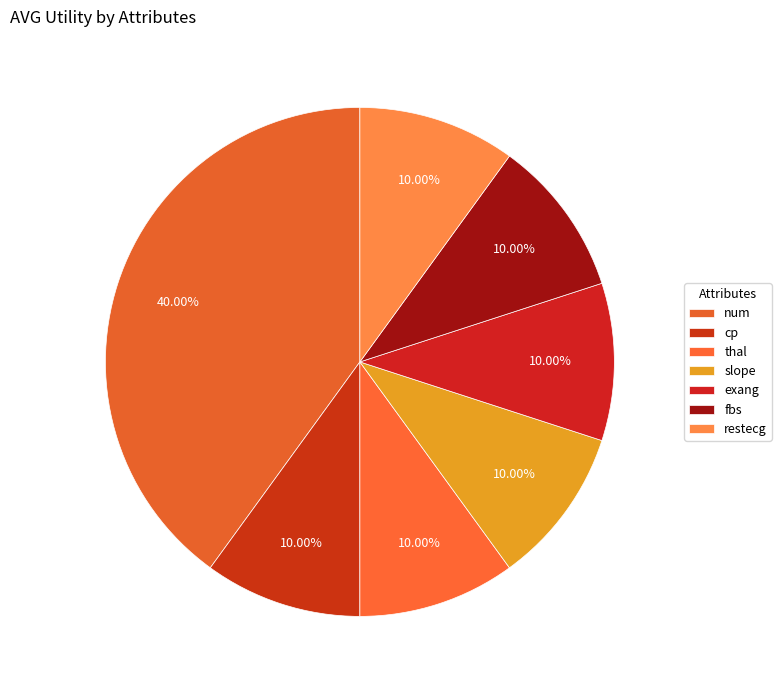

To the nearest percent, what is the combined percentage of fbs and slope?

20%